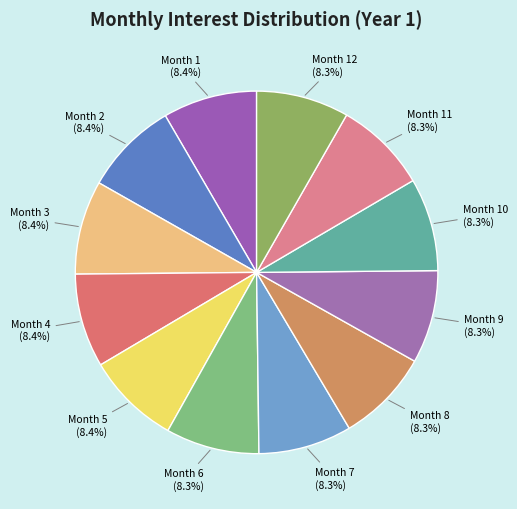

Count the number of slices in the pie.

12